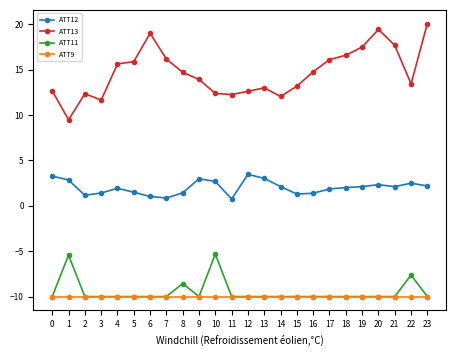

Which series changed the most between 22 and 23?

ATT13